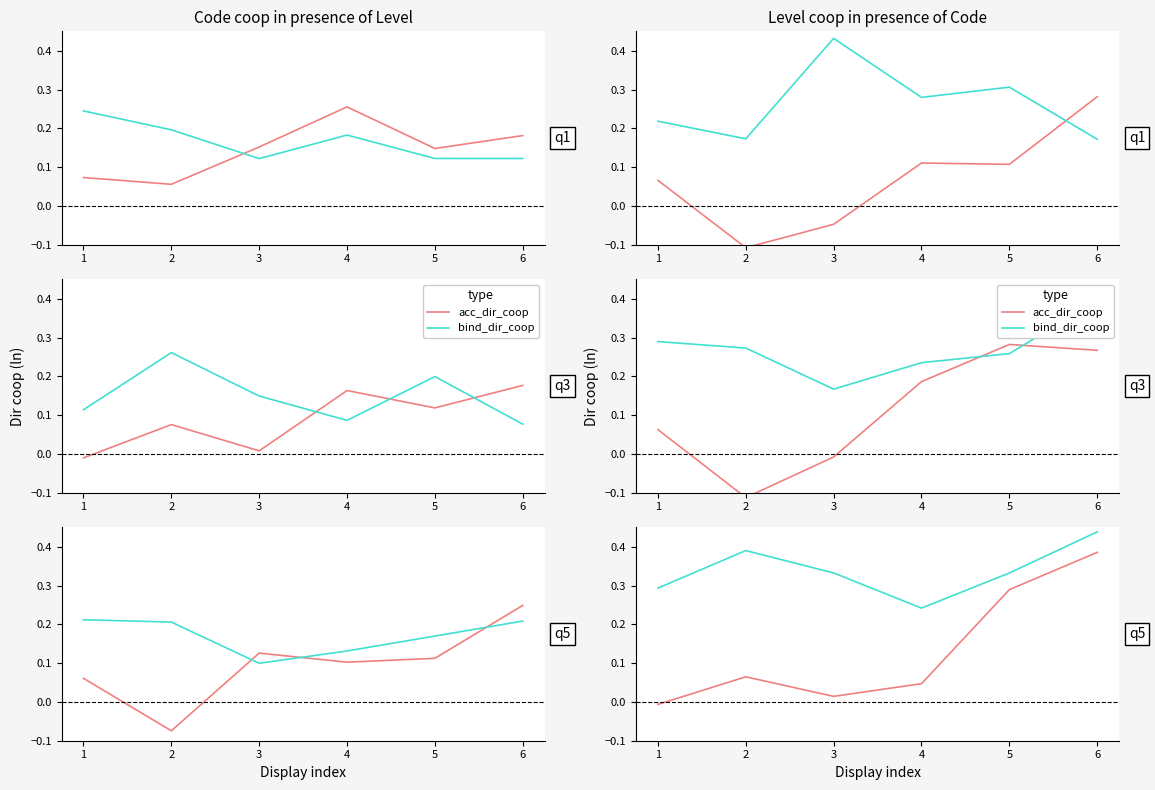

What is the highest value of the bind_dir_coop series?

0.4